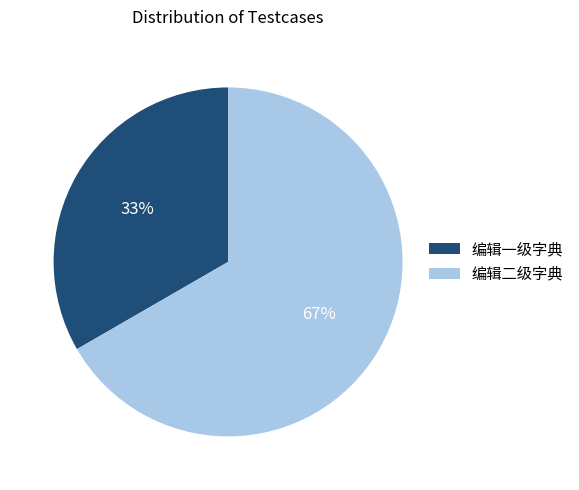

To the nearest percent, what portion does 编辑一级字典 represent?

33%